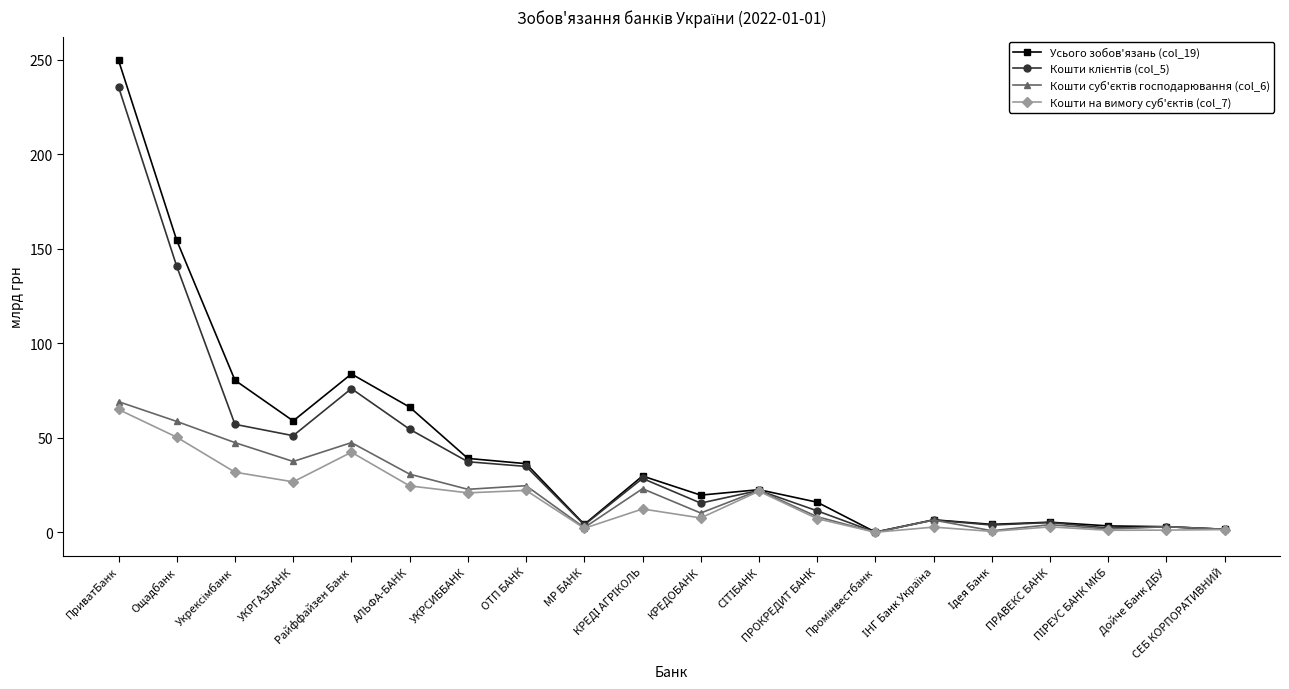

Where does the Усього зобов'язань (col_19) series first go above 22?

ПриватБанк